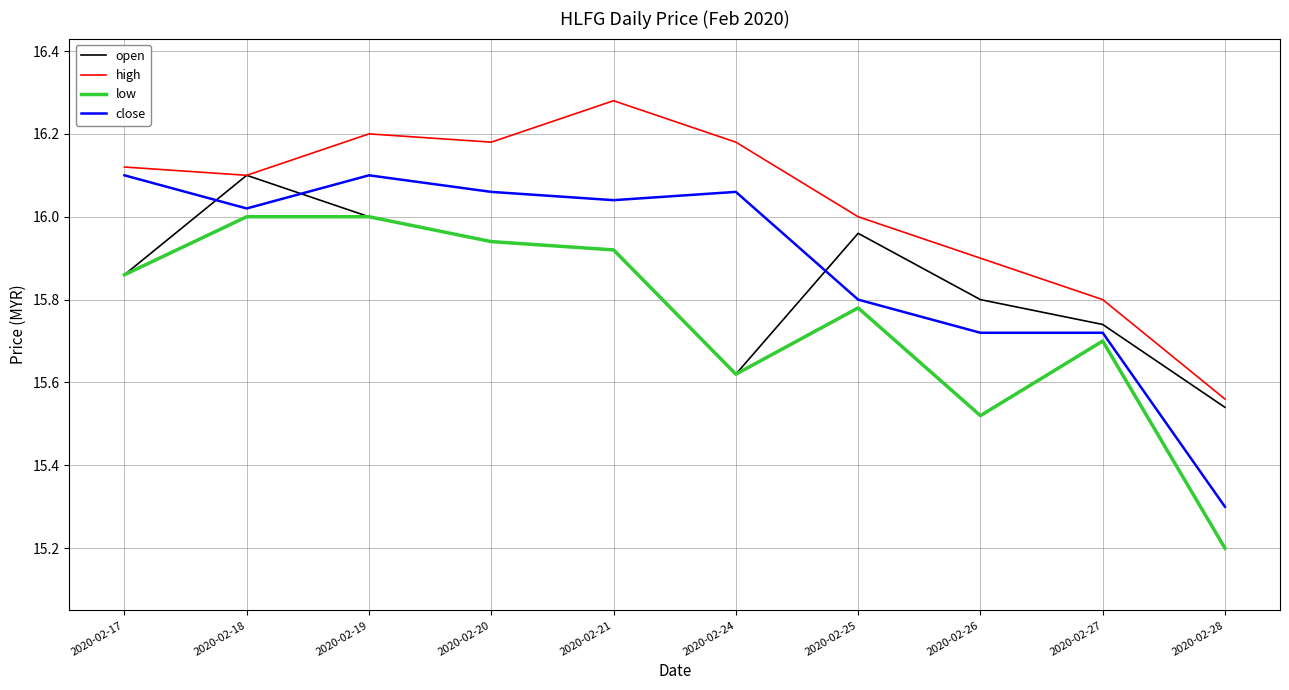

True or false: low has more than 1 interior local peaks.

True